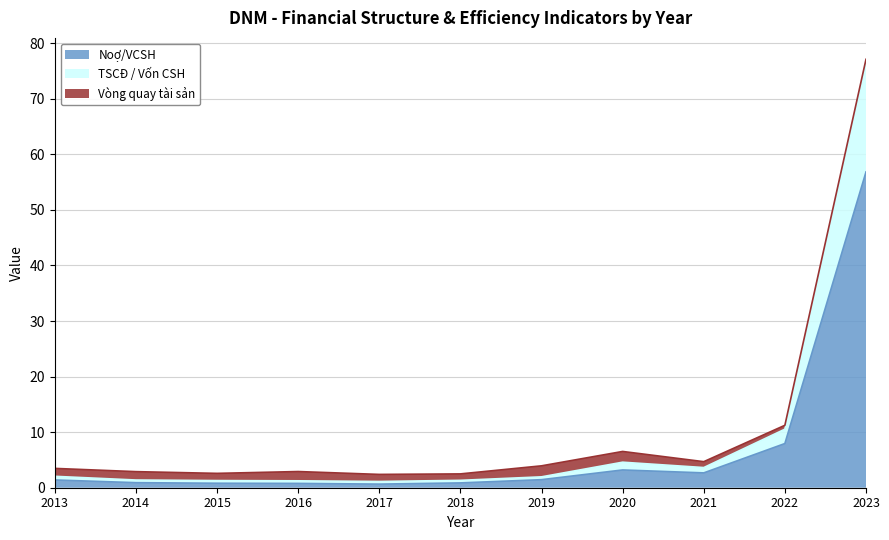

How many interior local peaks does the Noợ/VCSH series have?

1